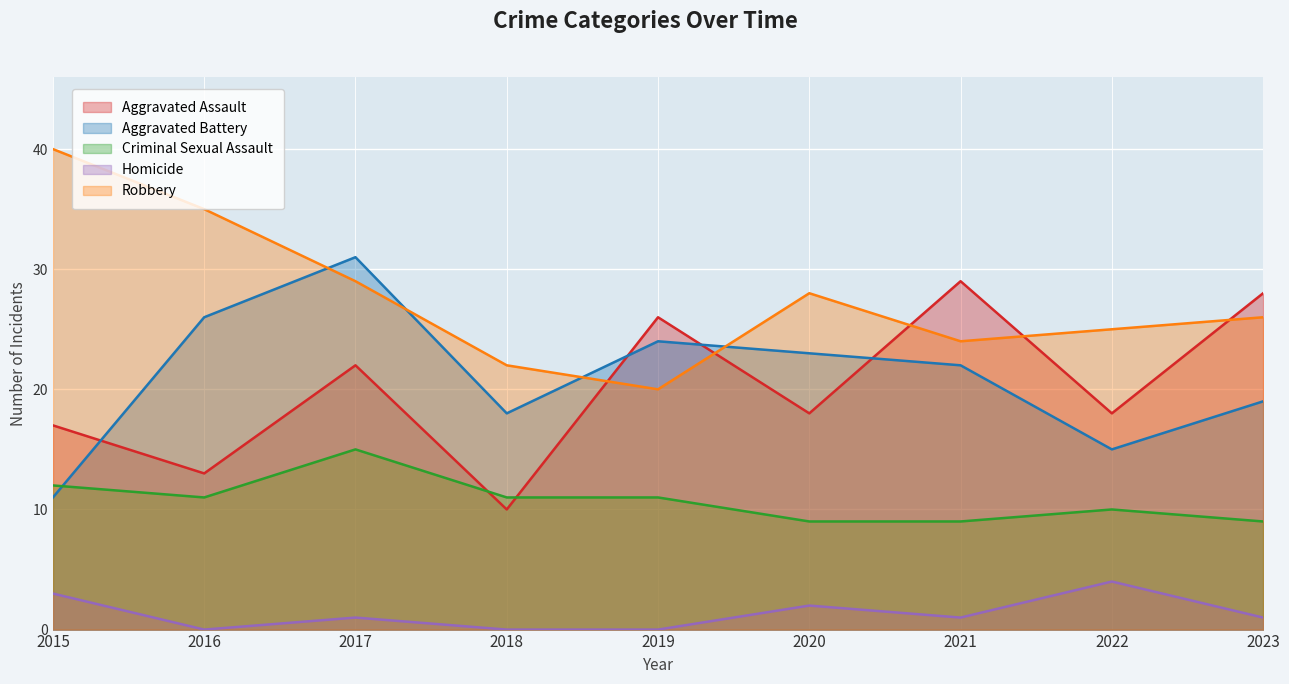

Reading left to right, extract all data points from this chart.

Aggravated Assault: 2015=17	2016=13	2017=22	2018=10	2019=26	2020=18	2021=29	2022=18	2023=28
Aggravated Battery: 2015=11	2016=26	2017=31	2018=18	2019=24	2020=23	2021=22	2022=15	2023=19
Criminal Sexual Assault: 2015=12	2016=11	2017=15	2018=11	2019=11	2020=9	2021=9	2022=10	2023=9
Homicide: 2015=3	2016=0	2017=1	2018=0	2019=0	2020=2	2021=1	2022=4	2023=1
Robbery: 2015=40	2016=35	2017=29	2018=22	2019=20	2020=28	2021=24	2022=25	2023=26